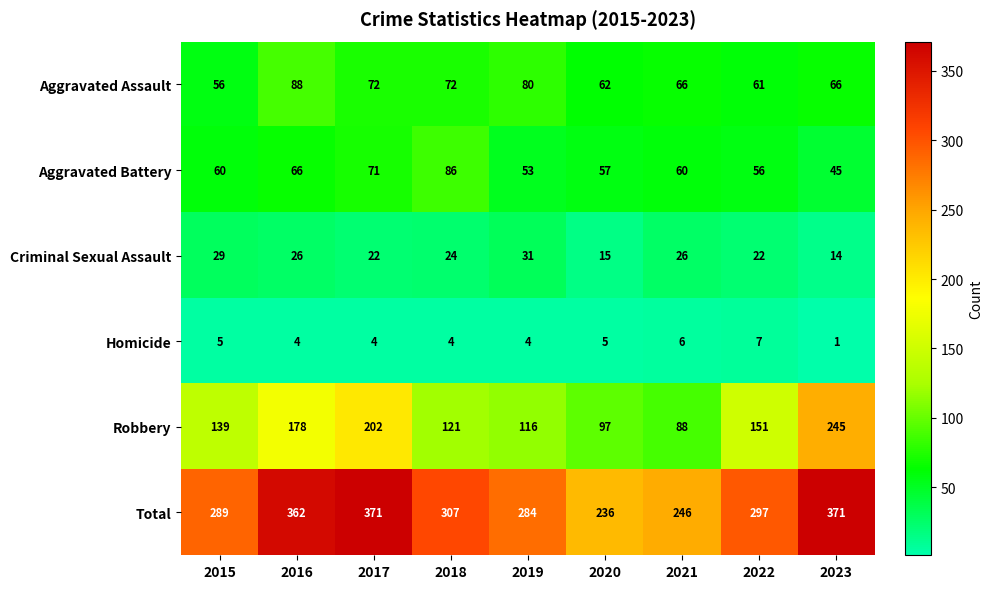

The Homicide series shows 7 at 2022. True or false?

True